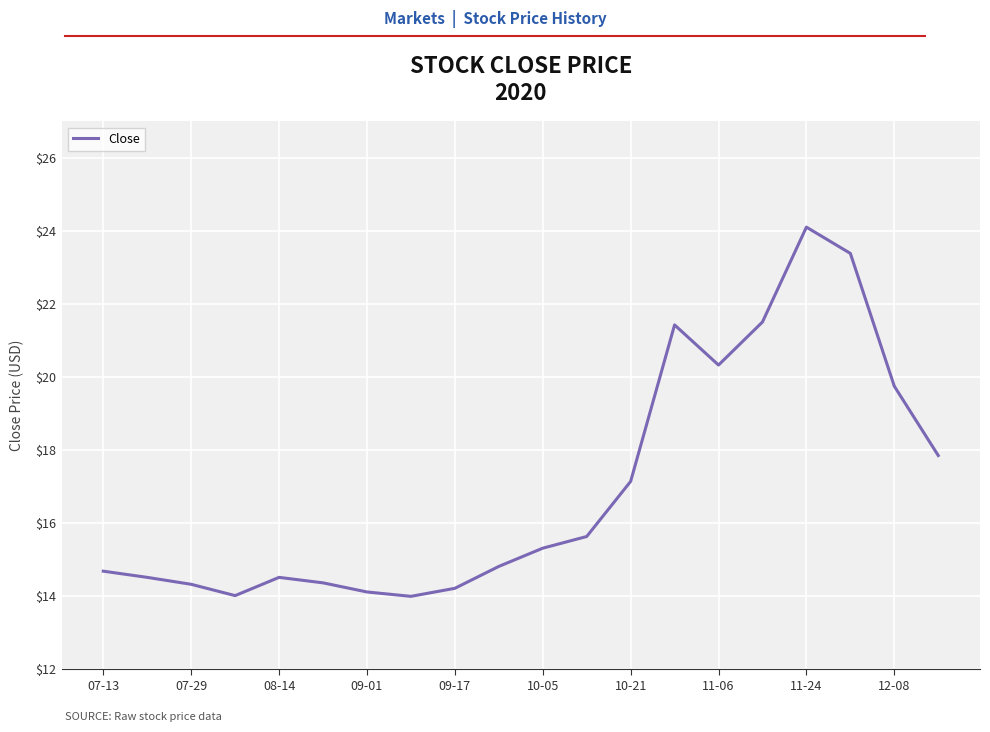

What is the difference between the maximum and minimum values?

10.1